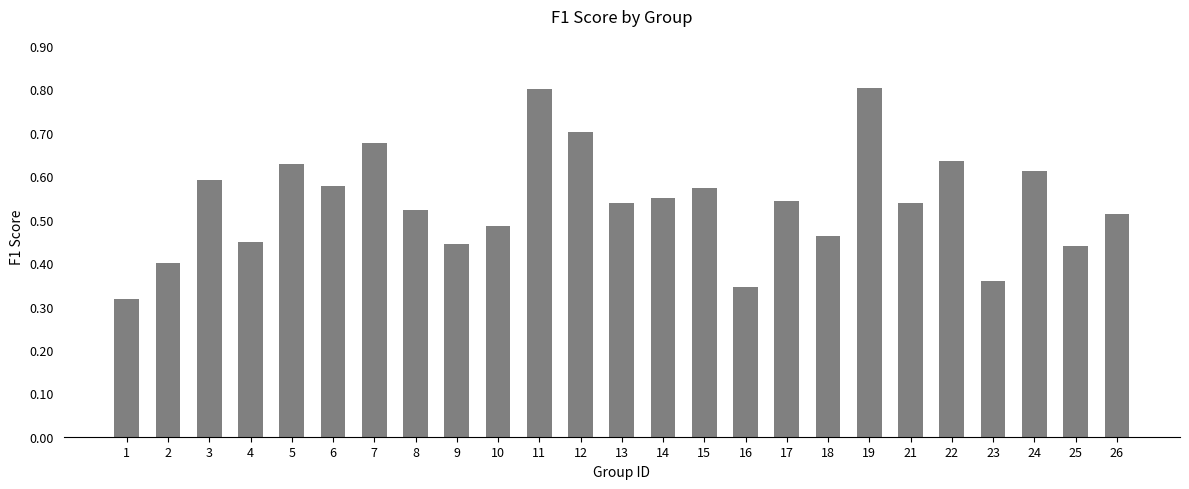

What is the sum of all values?

13.5